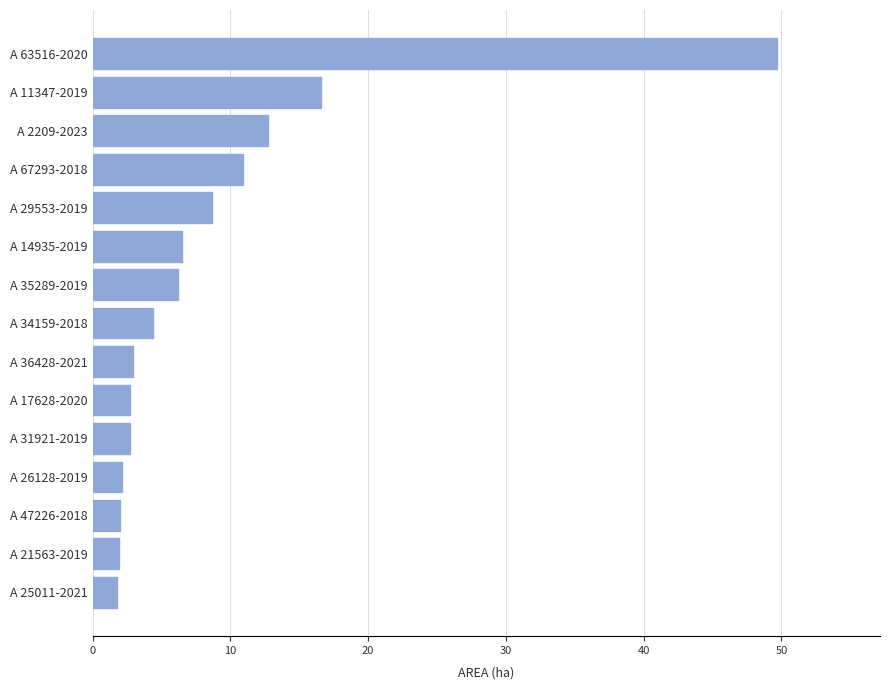

What is the minimum value shown in the chart?

1.8